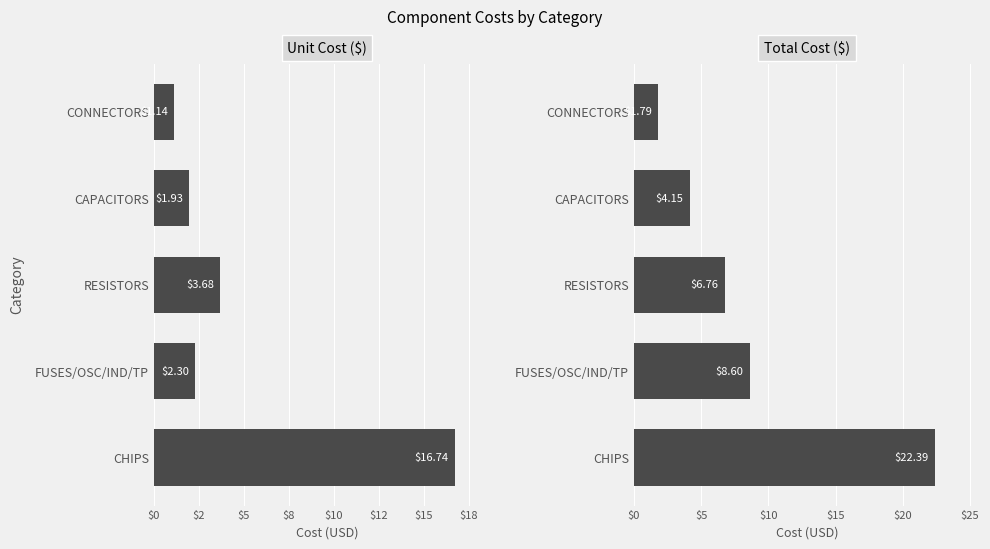

At how many categories does at least one series exceed 9?

1